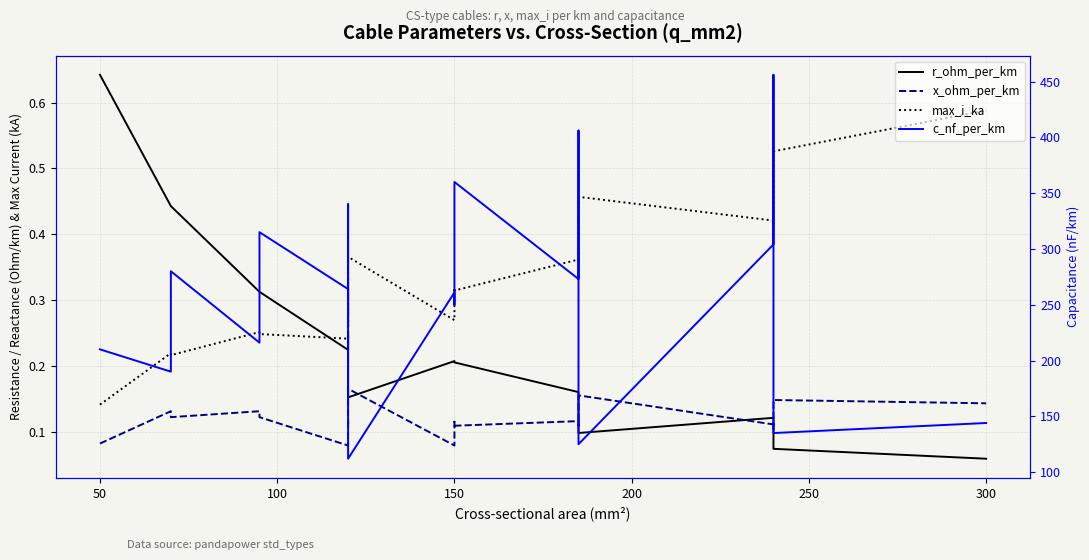

How many interior local valleys does the x_ohm_per_km series have?

7